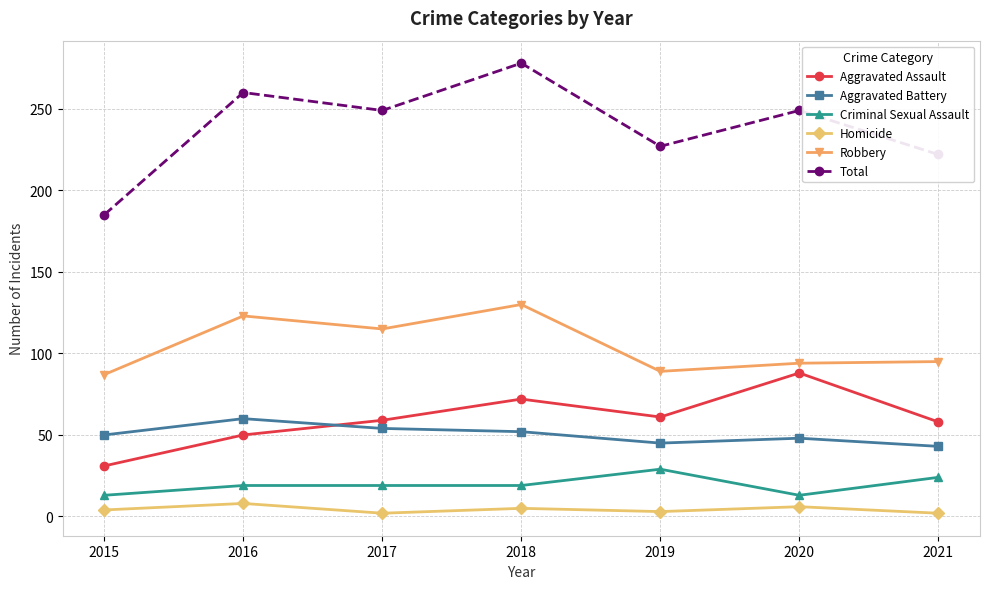

How many data points does each series have?

7